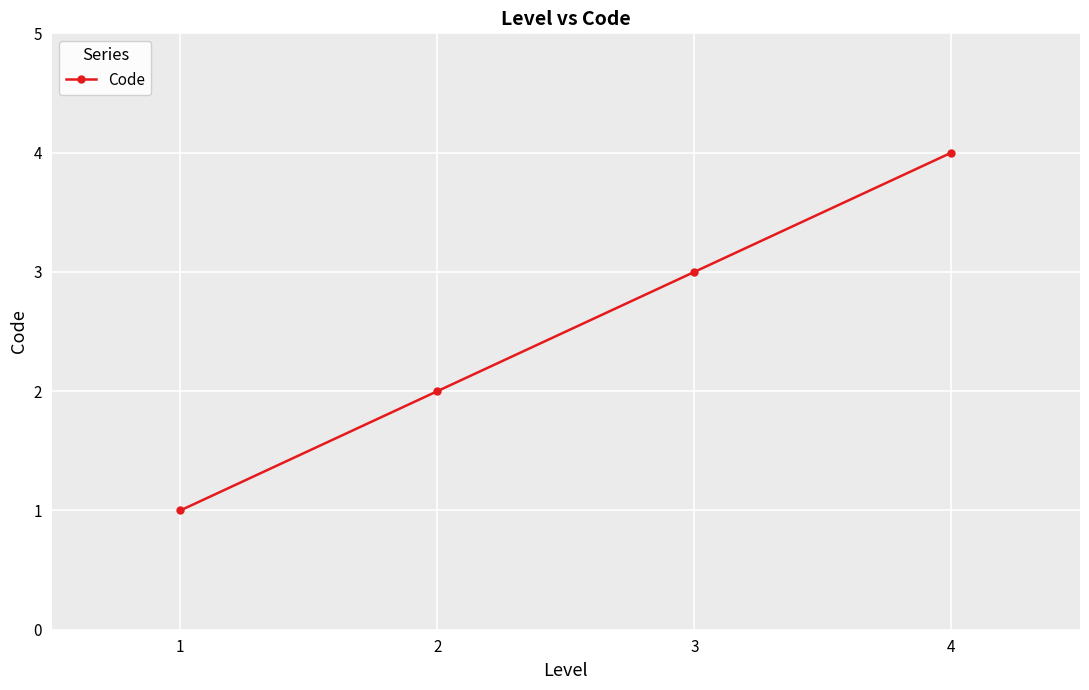

Reading left to right, extract all data points from this chart.

1=1	2=2	3=3	4=4